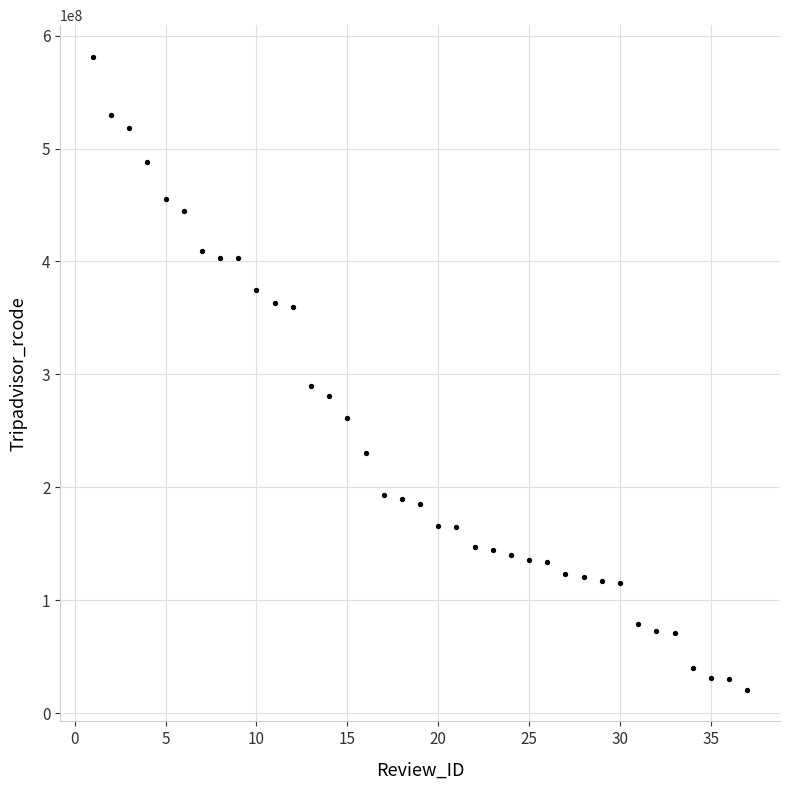

What is the range of Y values (max minus min)?

560491433